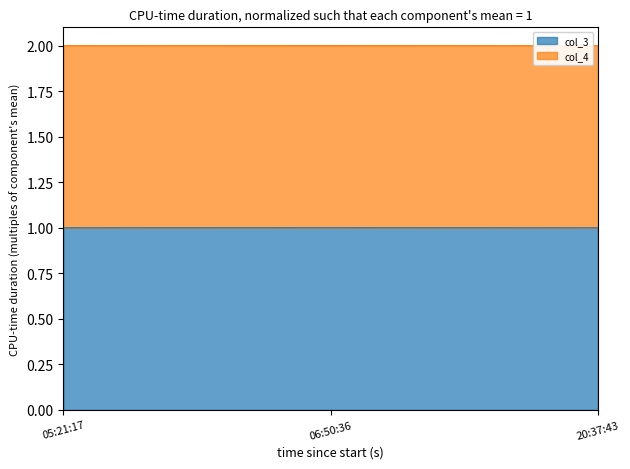

True or false: col_3 has a value of 1.7 at 06:50:36.

False